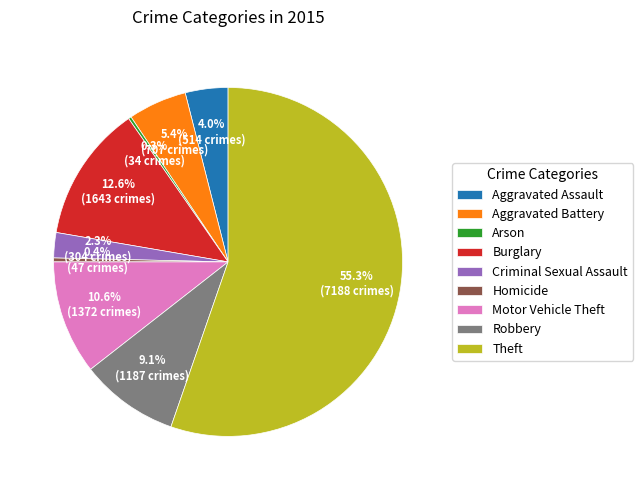

To the nearest percent, what is the average slice percentage?

11%